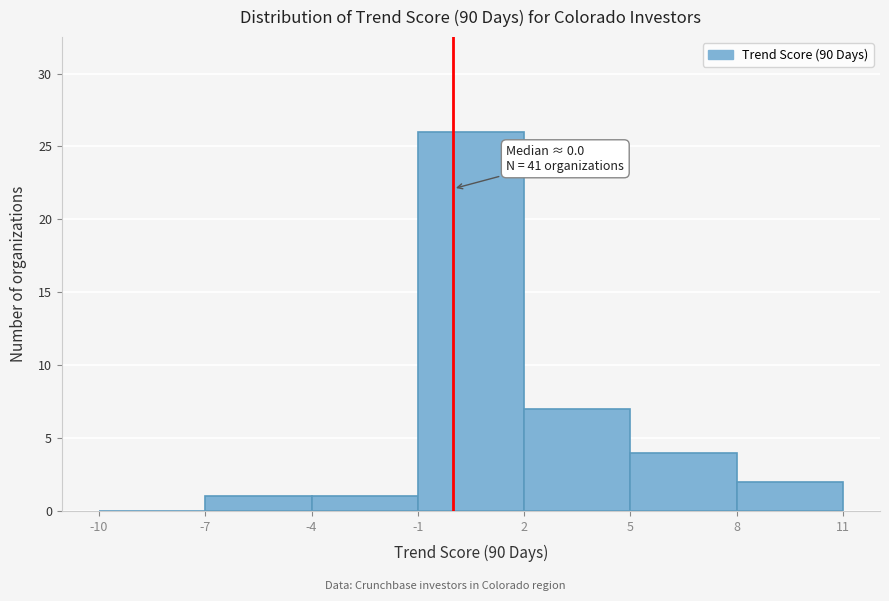

Over which range of the x-axis is the bar tallest?

-1 to 2